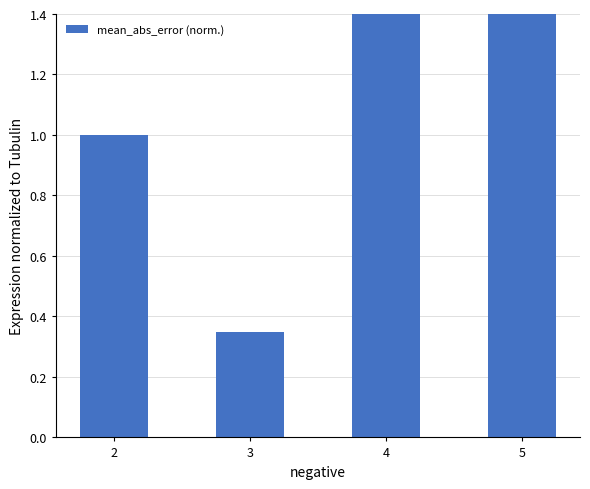

What is the maximum value shown in the chart?

9.2